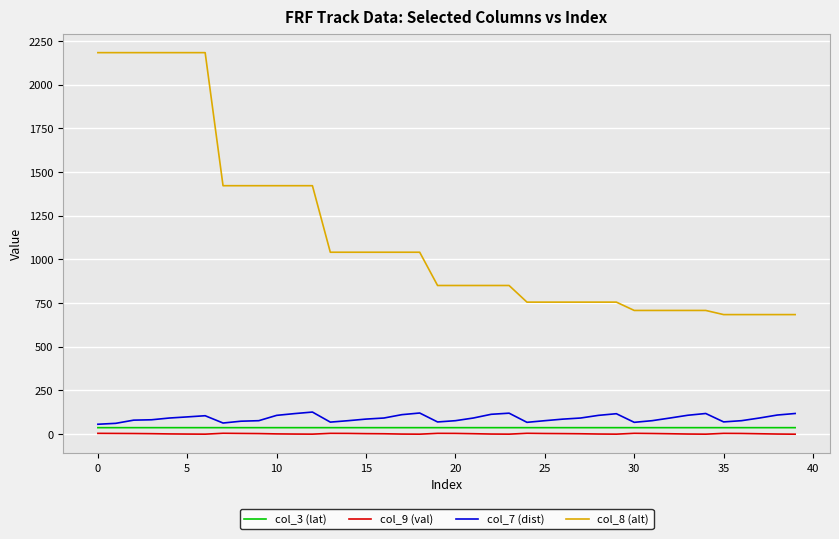

Which series has the largest range (max minus min)?

col_8 (alt)